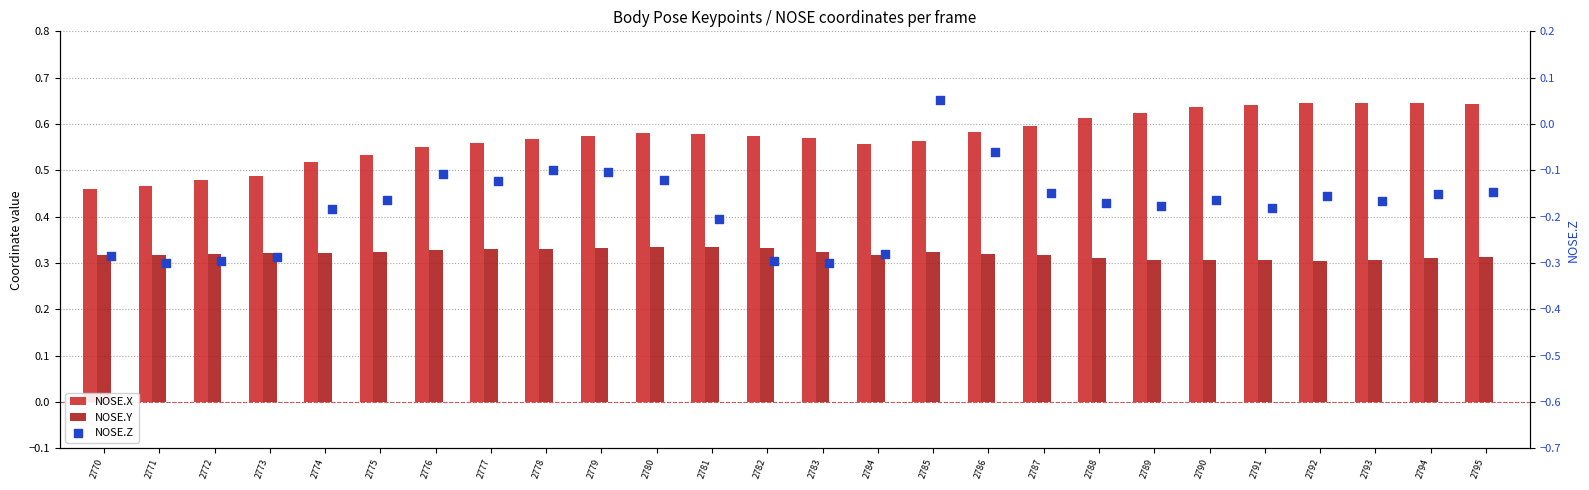

Which series has the largest Y range (max minus min)?

NOSE.Z